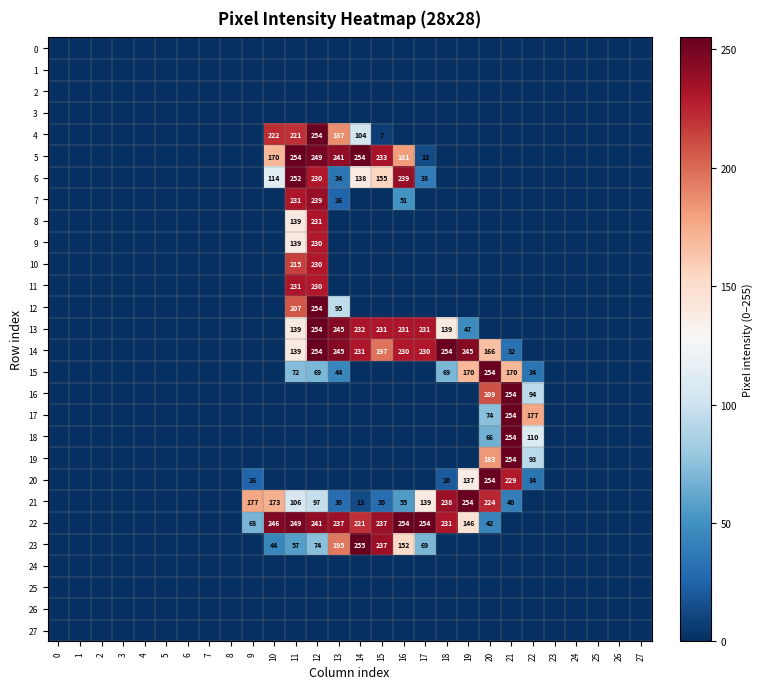

The value of 22 at 20 is 42. True or false?

True